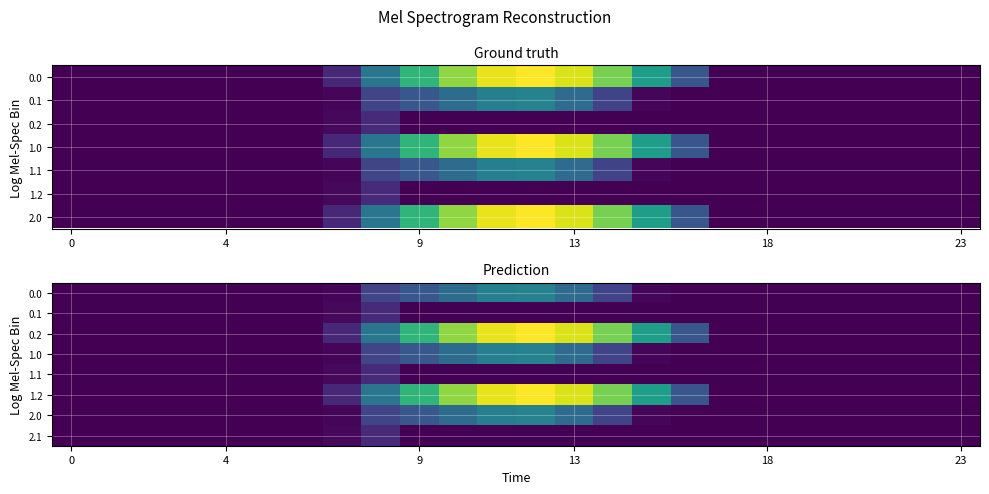

Count the number of categories in the chart.

24